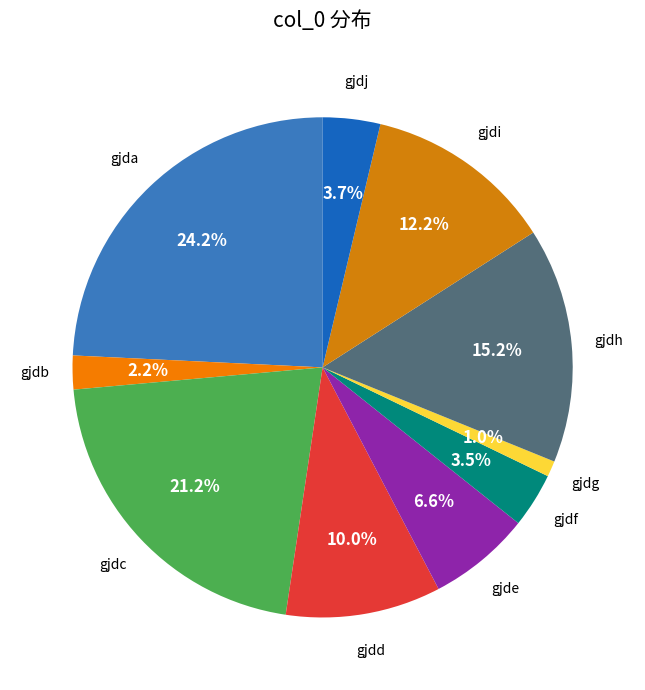

Is there a majority slice in this chart?

No